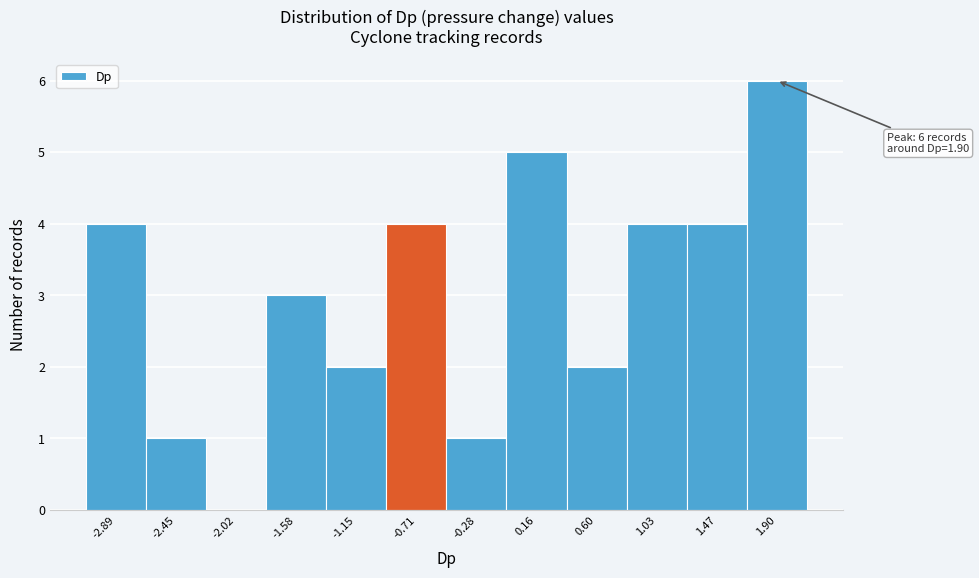

Which range on the x-axis has the tallest bar?

1.70 to 2.10